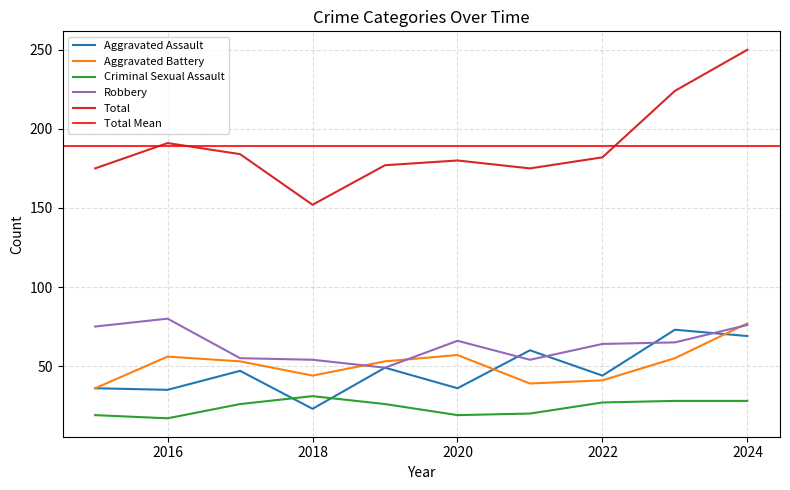

Which category has the lowest value in the Criminal Sexual Assault series?

2016